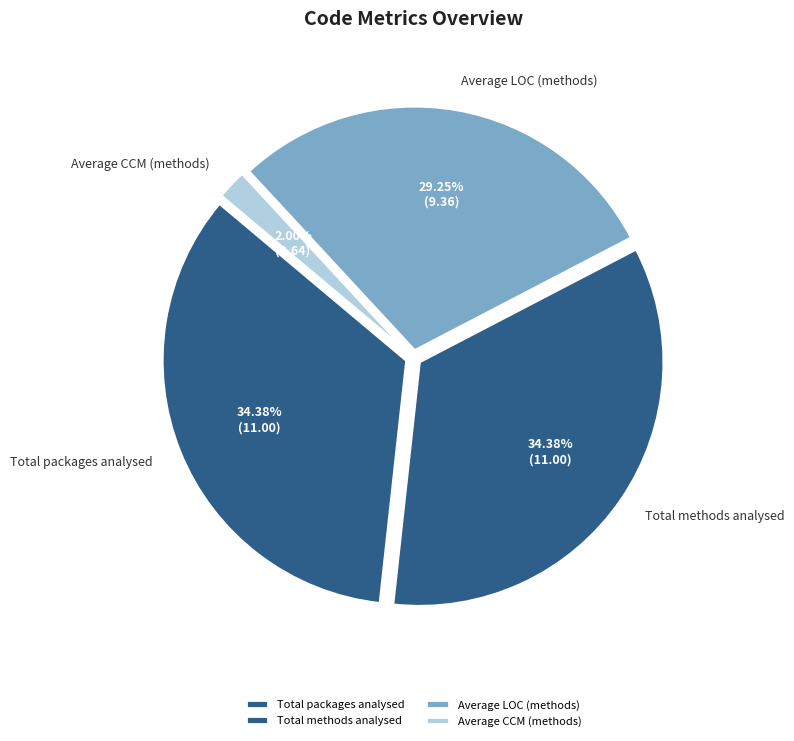

To the nearest percent, what is the combined percentage of Average LOC (methods) and Average CCM (methods)?

31%